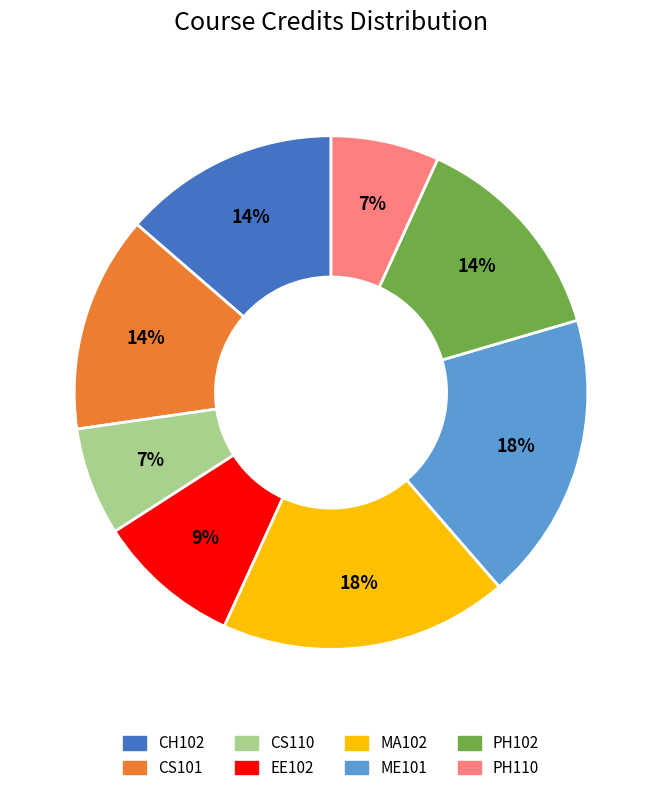

The CH102 slice represents 7% of the pie. True or false?

False